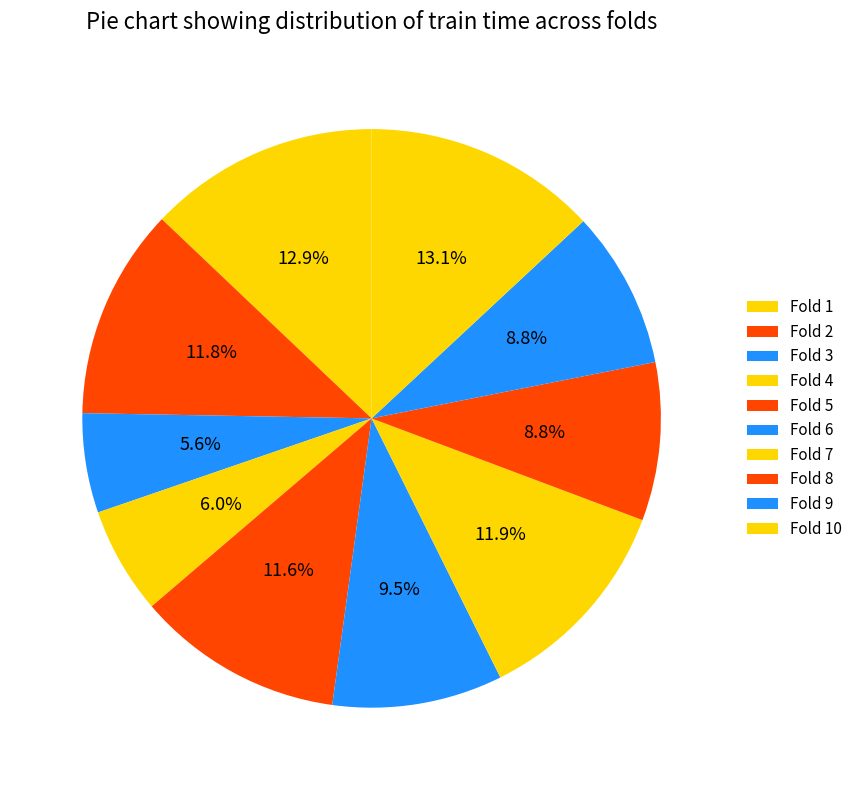

How many segments does this pie chart have?

10